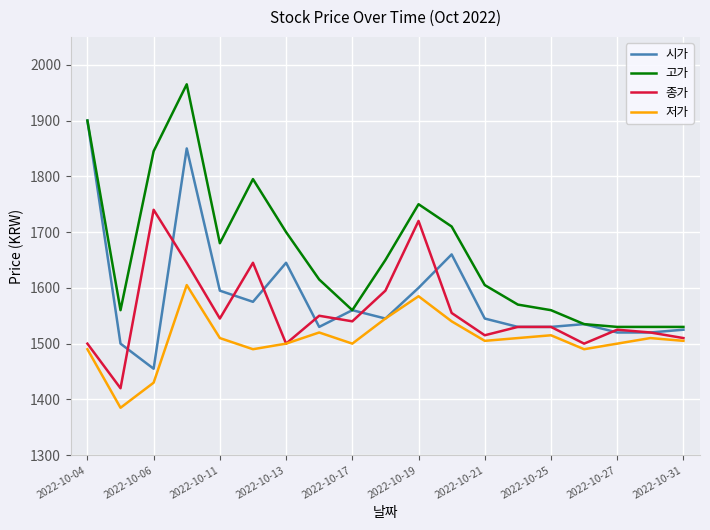

Which series has the largest total across all categories?

고가